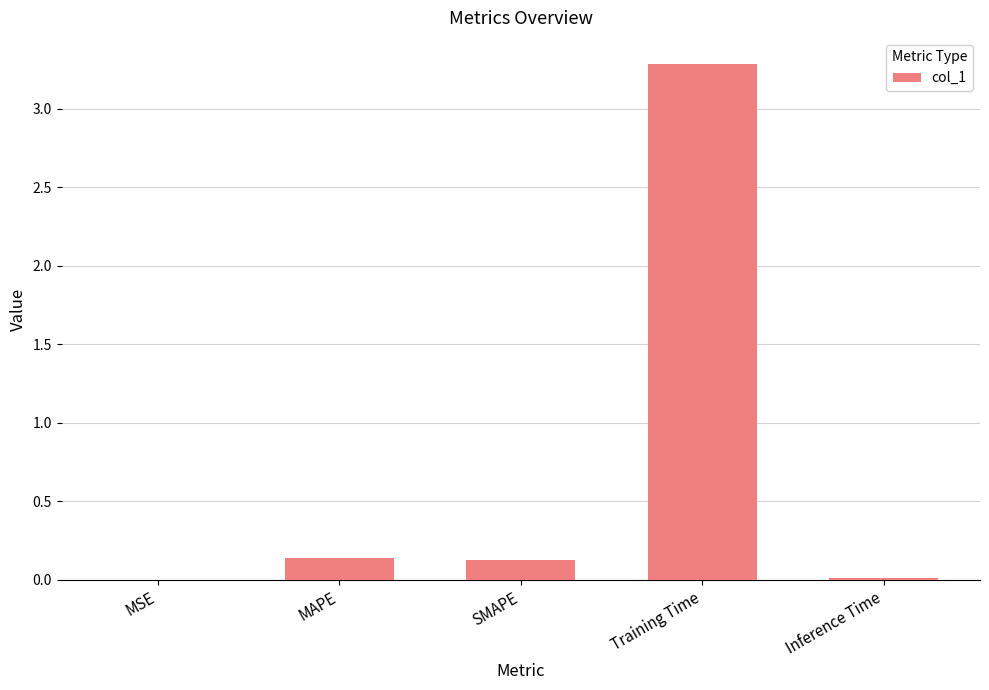

The value at MAPE is 0.0. True or false?

False